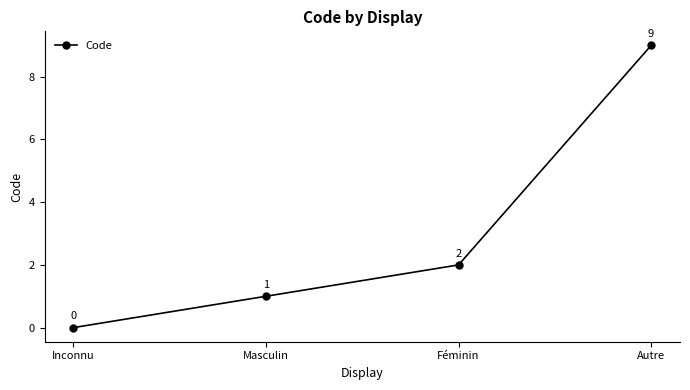

What is the average value?

3